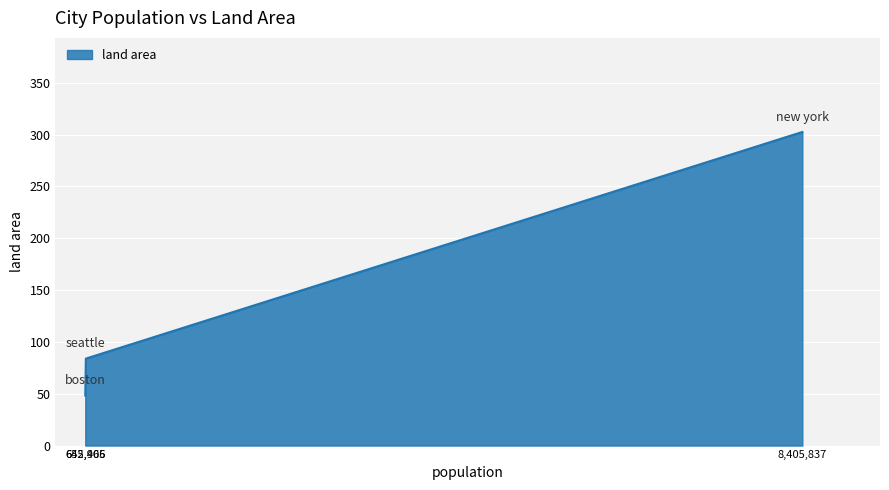

What is the greatest value displayed?

302.6